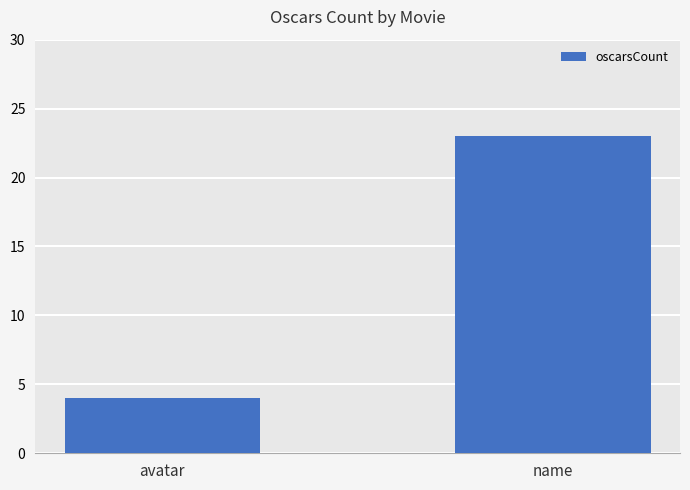

What is the difference between the values at name and avatar?

19